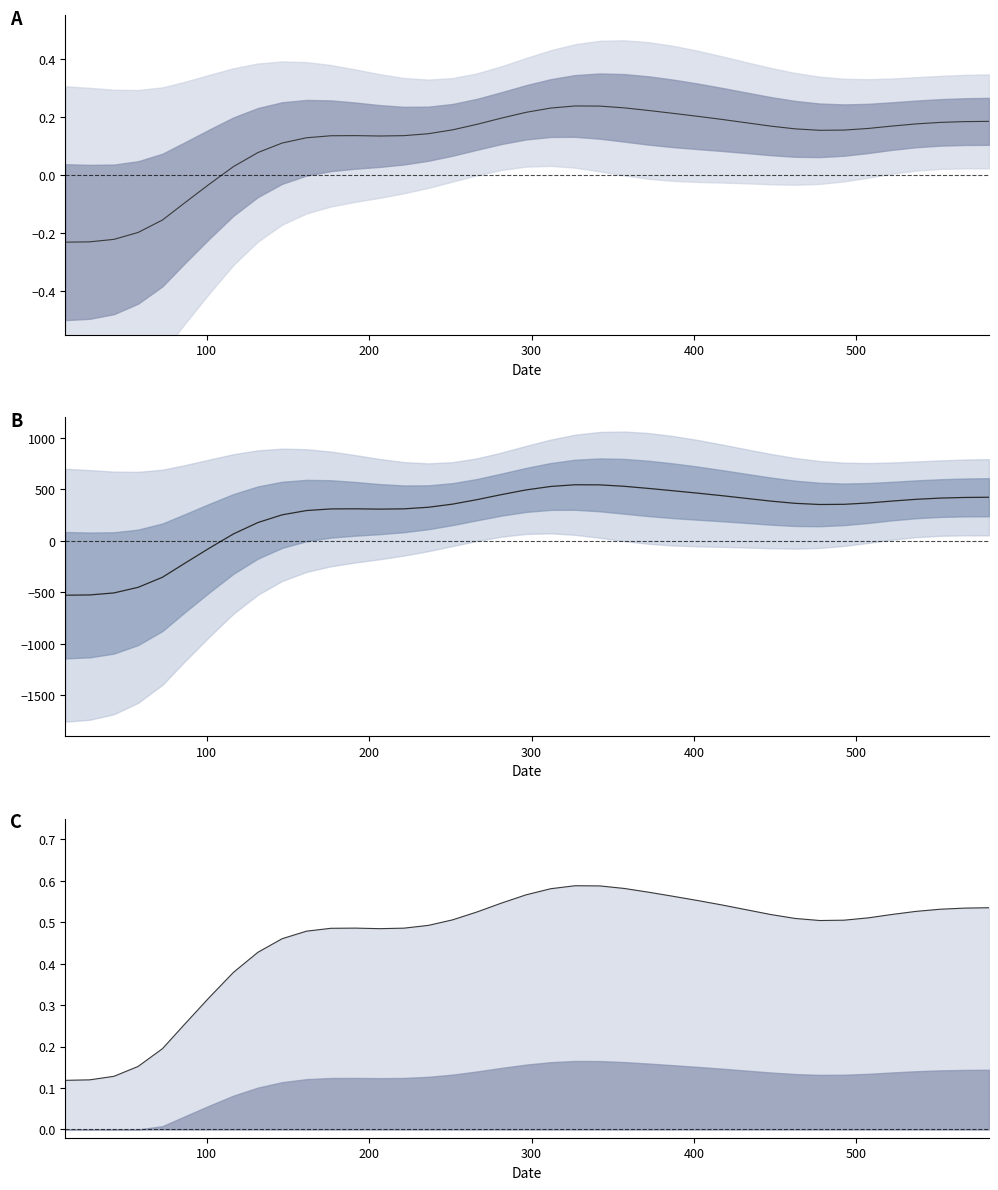

Reading left to right, extract all data points from this chart.

0.1	0.1	0.1	0.2	0.2	0.3	0.3	0.4	0.4	0.5	0.5	0.5	0.5	0.5	0.5	0.5	0.5	0.5	0.5	0.6	0.6	0.6	0.6	0.6	0.6	0.6	0.6	0.5	0.5	0.5	0.5	0.5	0.5	0.5	0.5	0.5	0.5	0.5	0.5